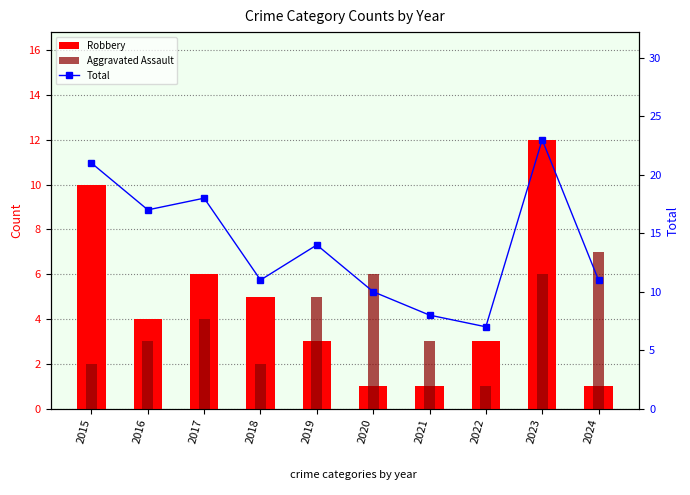

Where does the Total series first go above 14?

2015